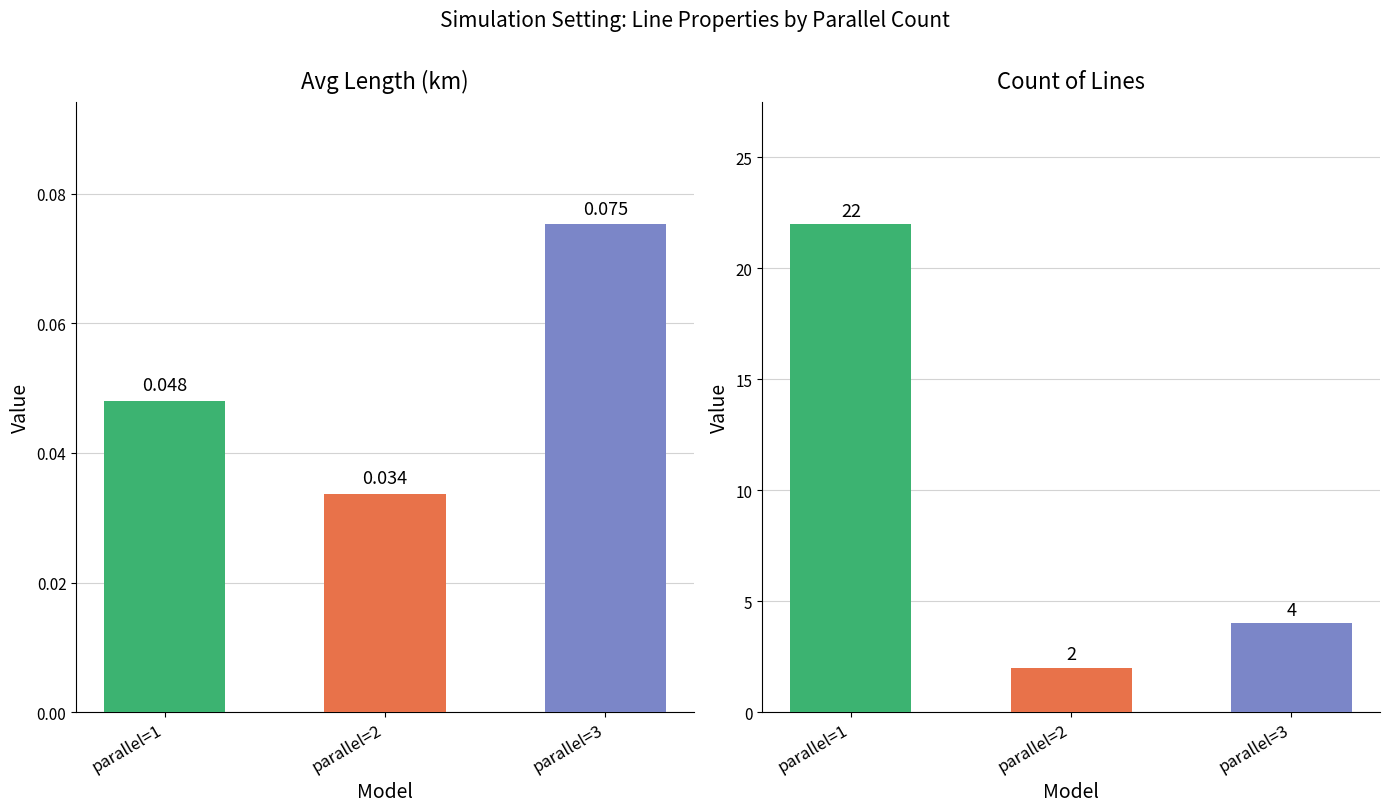

What is the value of the avg_length_km bar at the 3rd from the left?

0.1